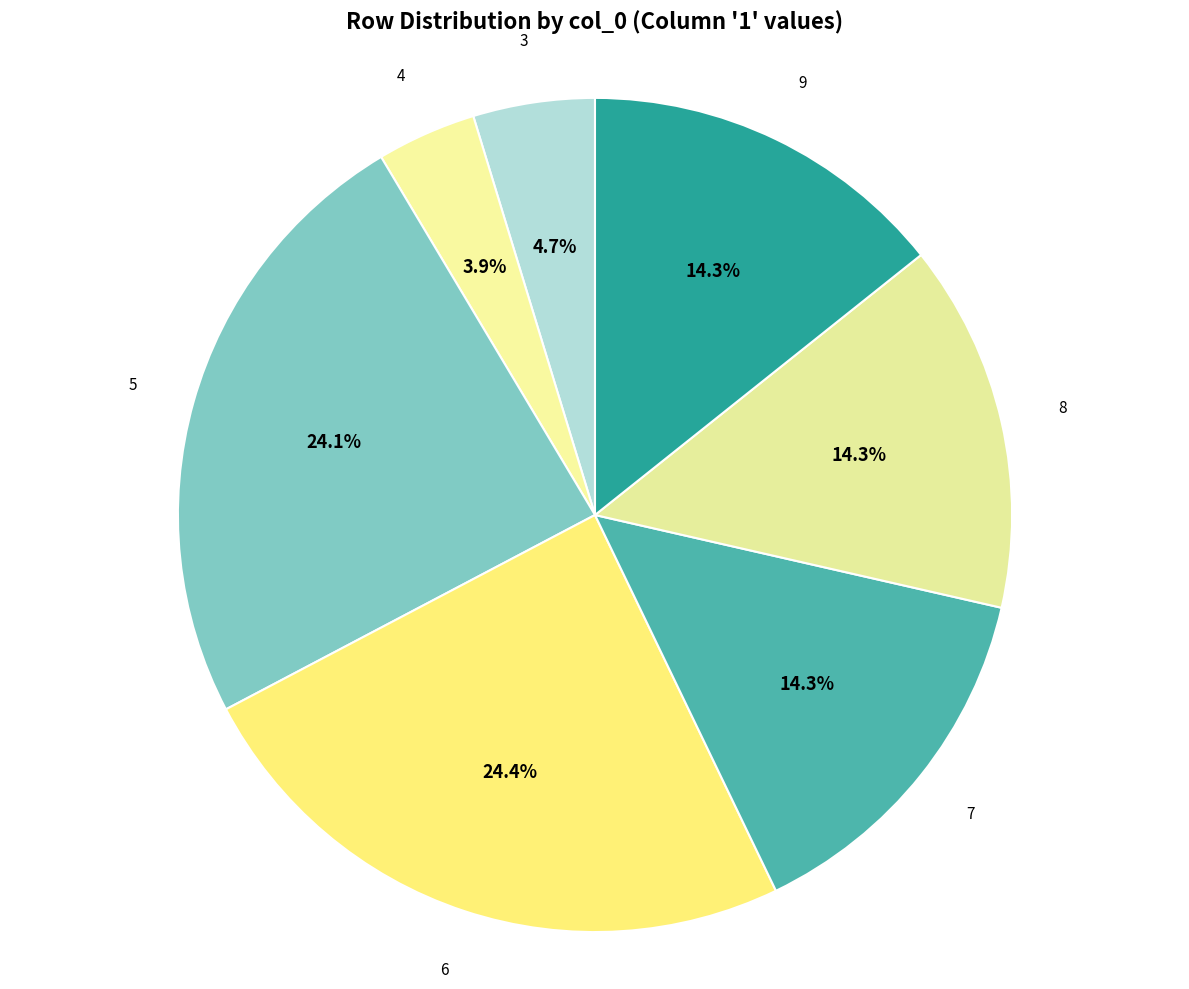

What percentage is the 5 slice, to the nearest percent?

24%